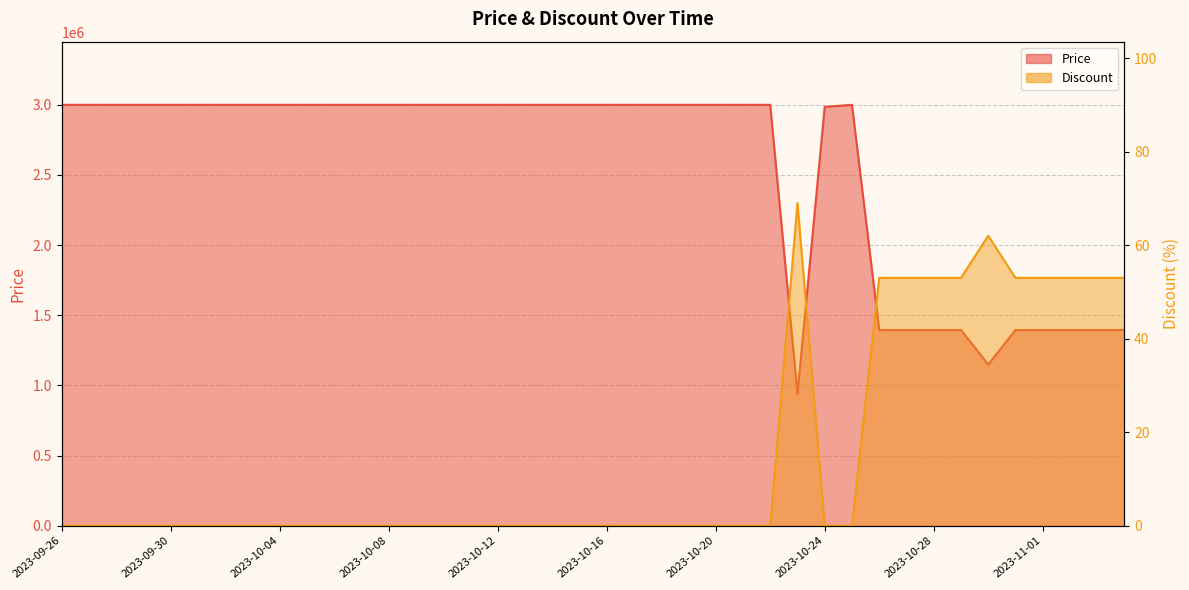

Where is the first local maximum for Discount?

2023-10-23